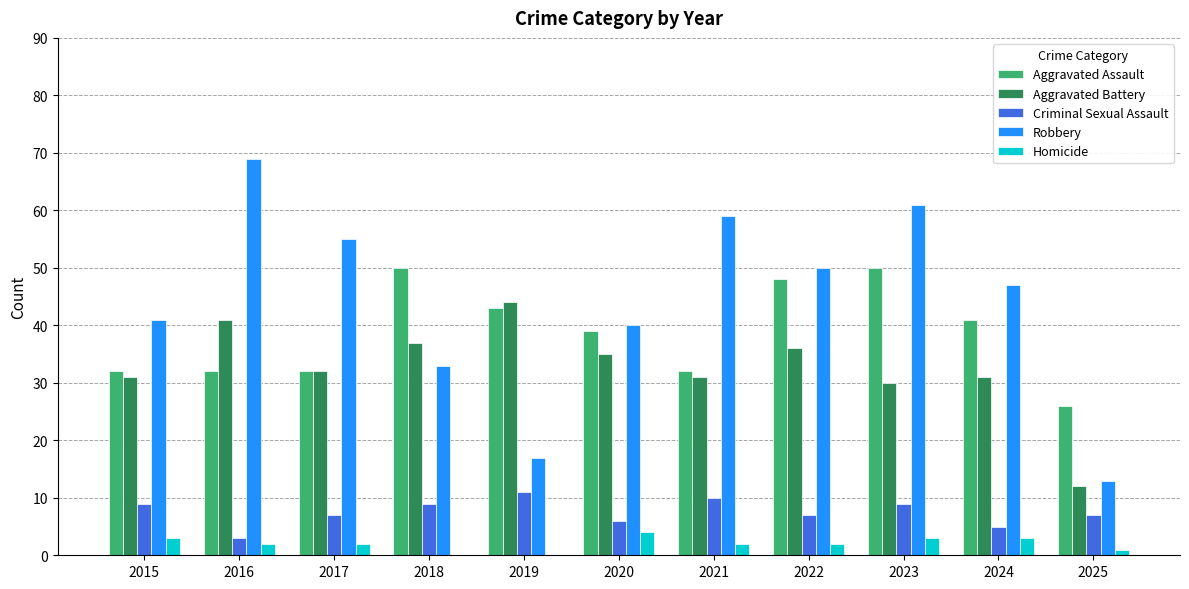

Which series changed the most between 2016 and 2019?

Robbery